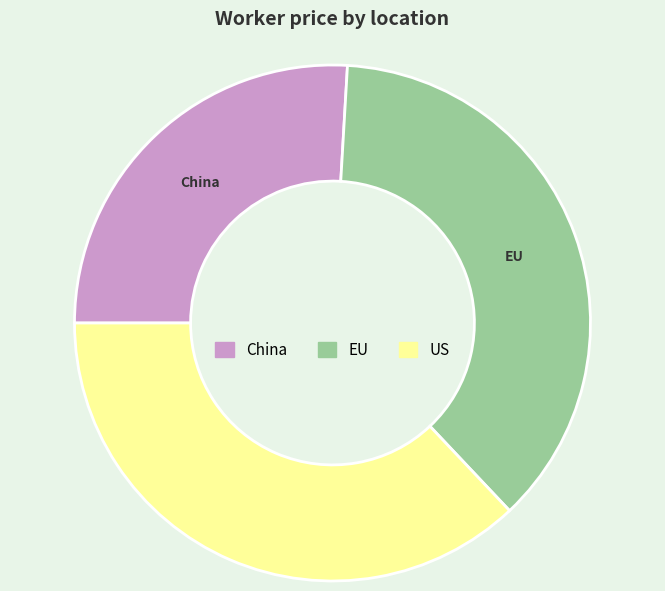

Is EU the majority of the pie?

No